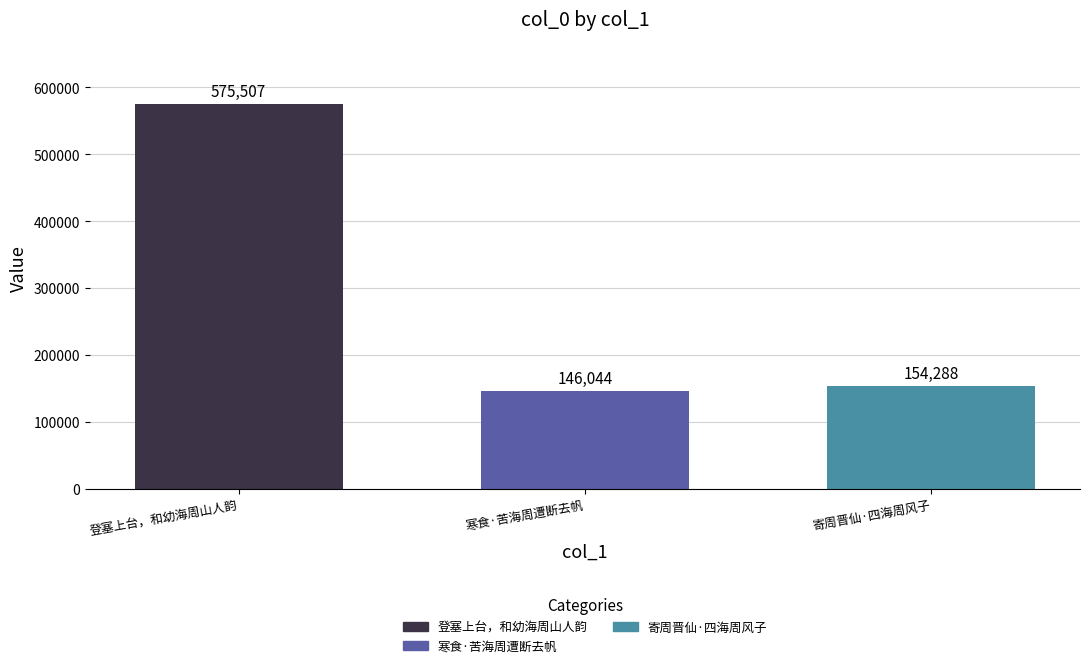

Which label corresponds to the smallest value in the chart?

寒食·苦海周遭断去帆